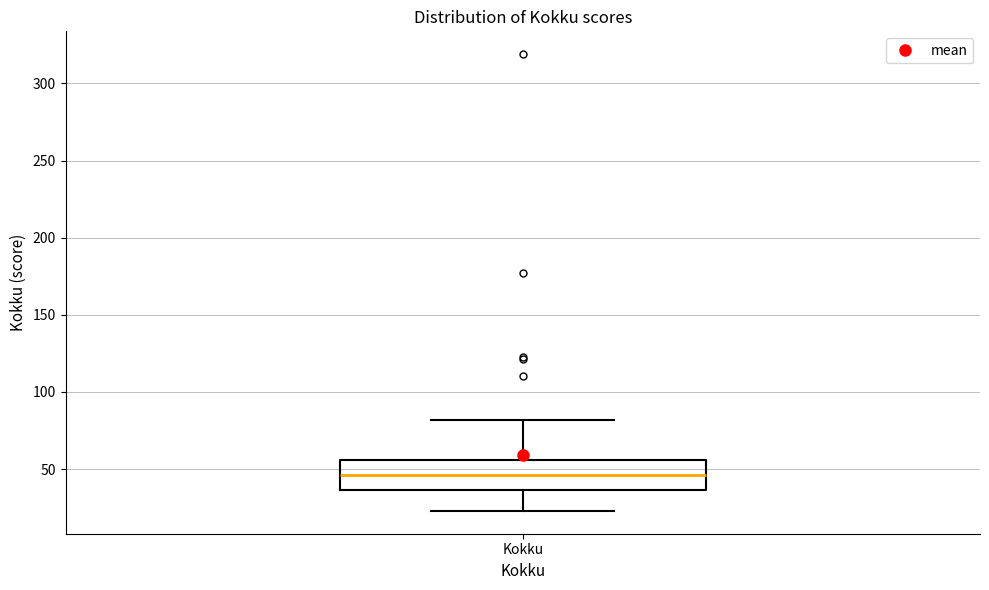

Read this box plot against the y-axis: the position of the median line, the range covered by the box, and the ends of both whiskers. The values are not printed on the chart, so give them approximately, as read against the axis.

median 45, box 35 to 55, whiskers 25 to 80